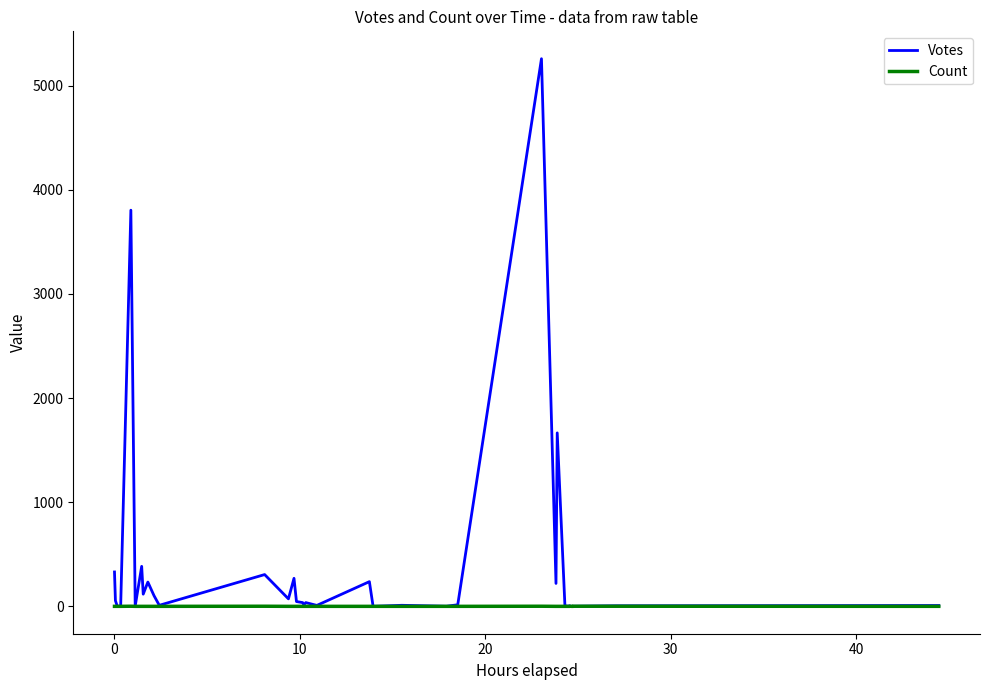

The Count series shows 0 at 34. True or false?

False